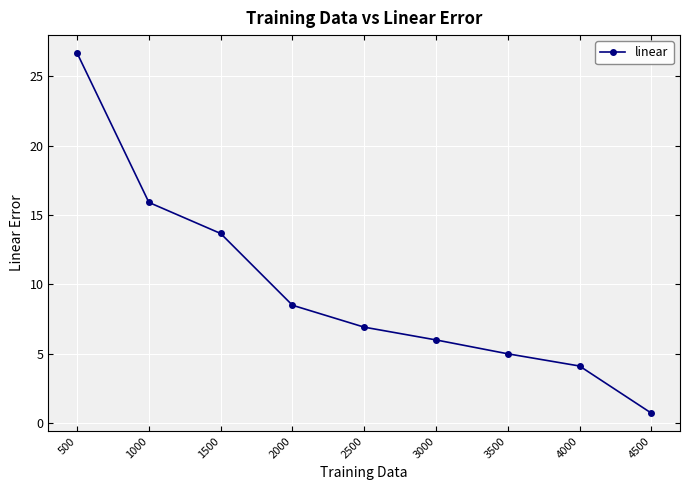

Is it true that the value at 4500 is 0.7?

True